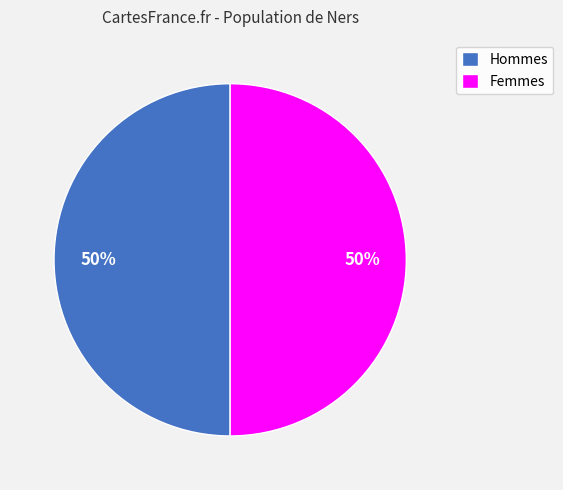

Approximately how many times larger is the value at Hommes compared to Femmes?

1.0